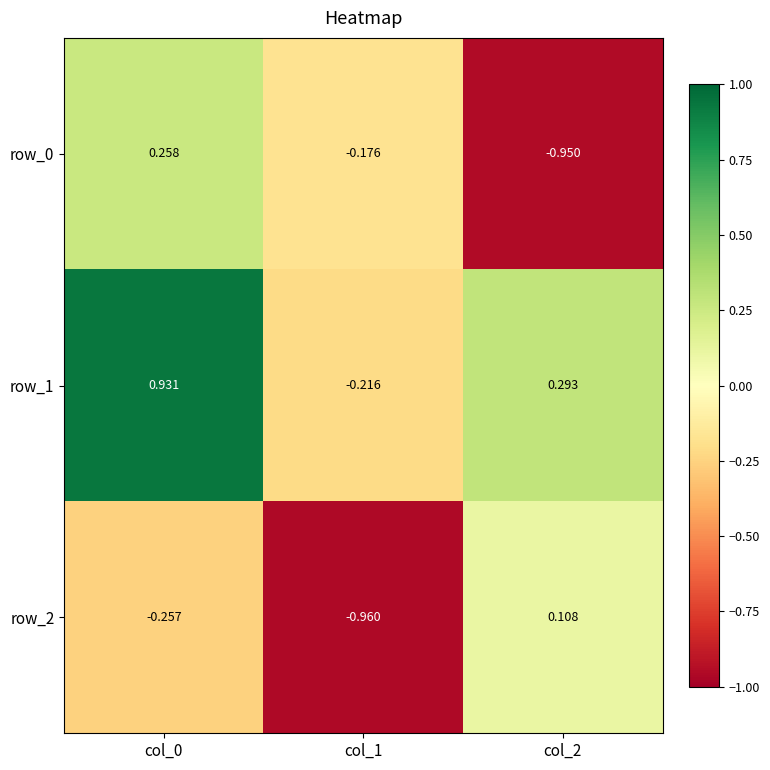

Which category has the lowest value in the row_2 series?

col_1